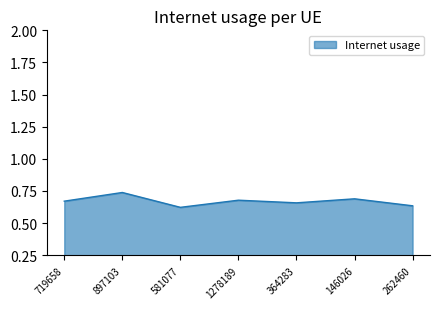

The value at 1278189 is 0.2. True or false?

False